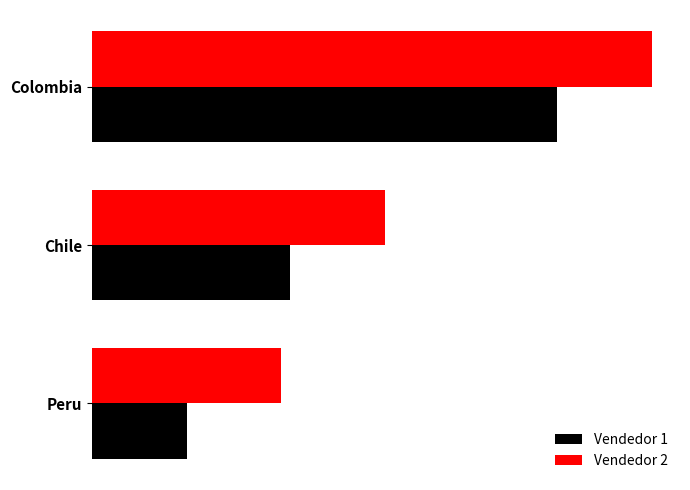

What is the sum of all Vendedor 2 values?

121